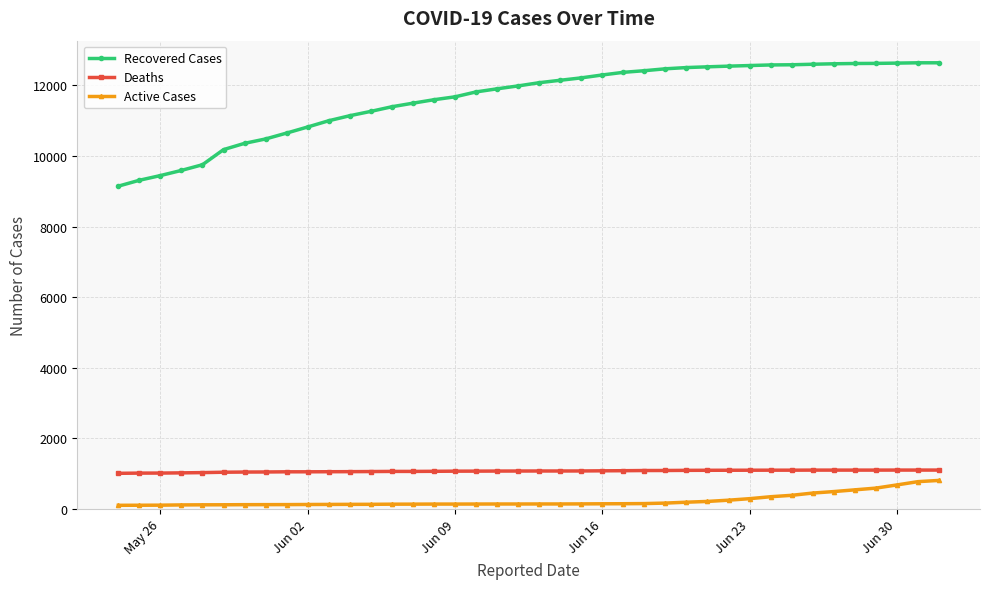

What is the maximum value shown in the chart?

12637